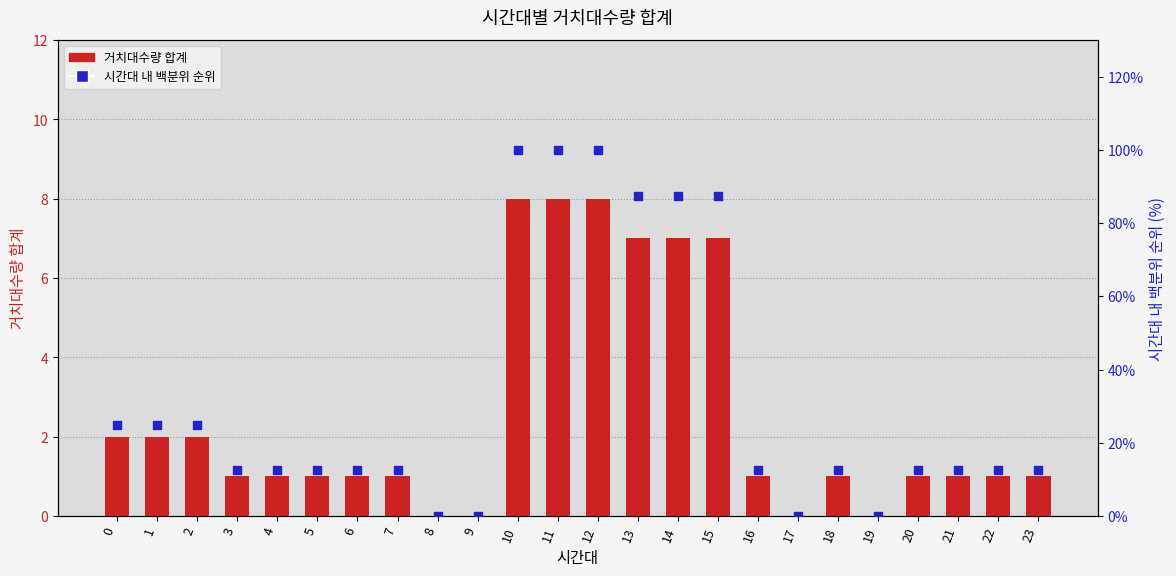

At which category is the sum across all series the highest?

10